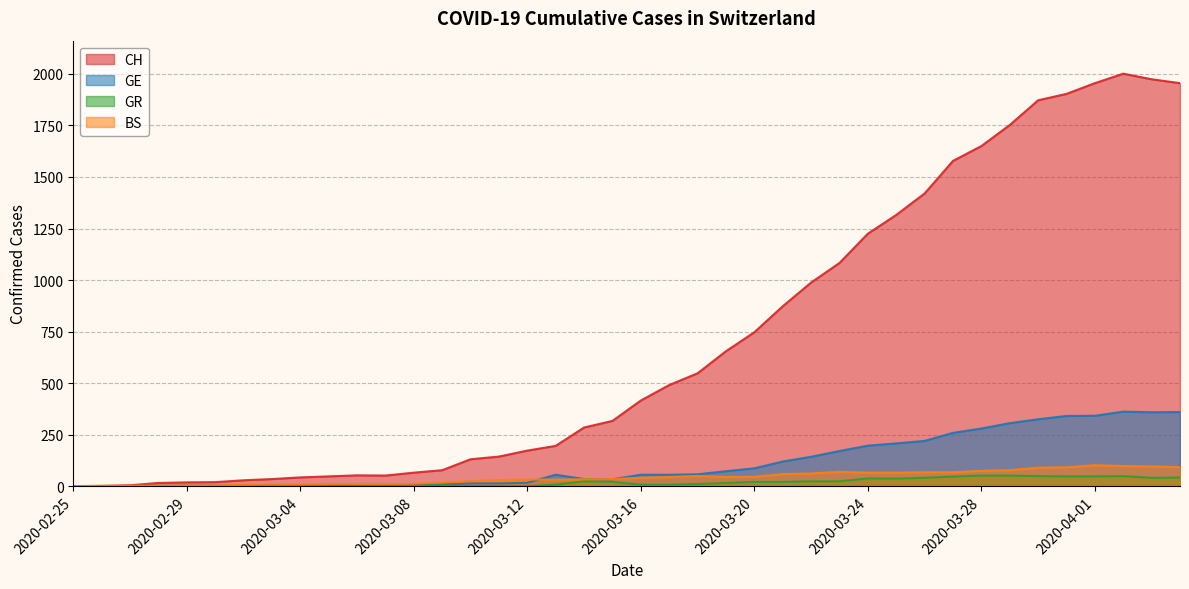

At which label is GE closest to 181?

2020-03-23